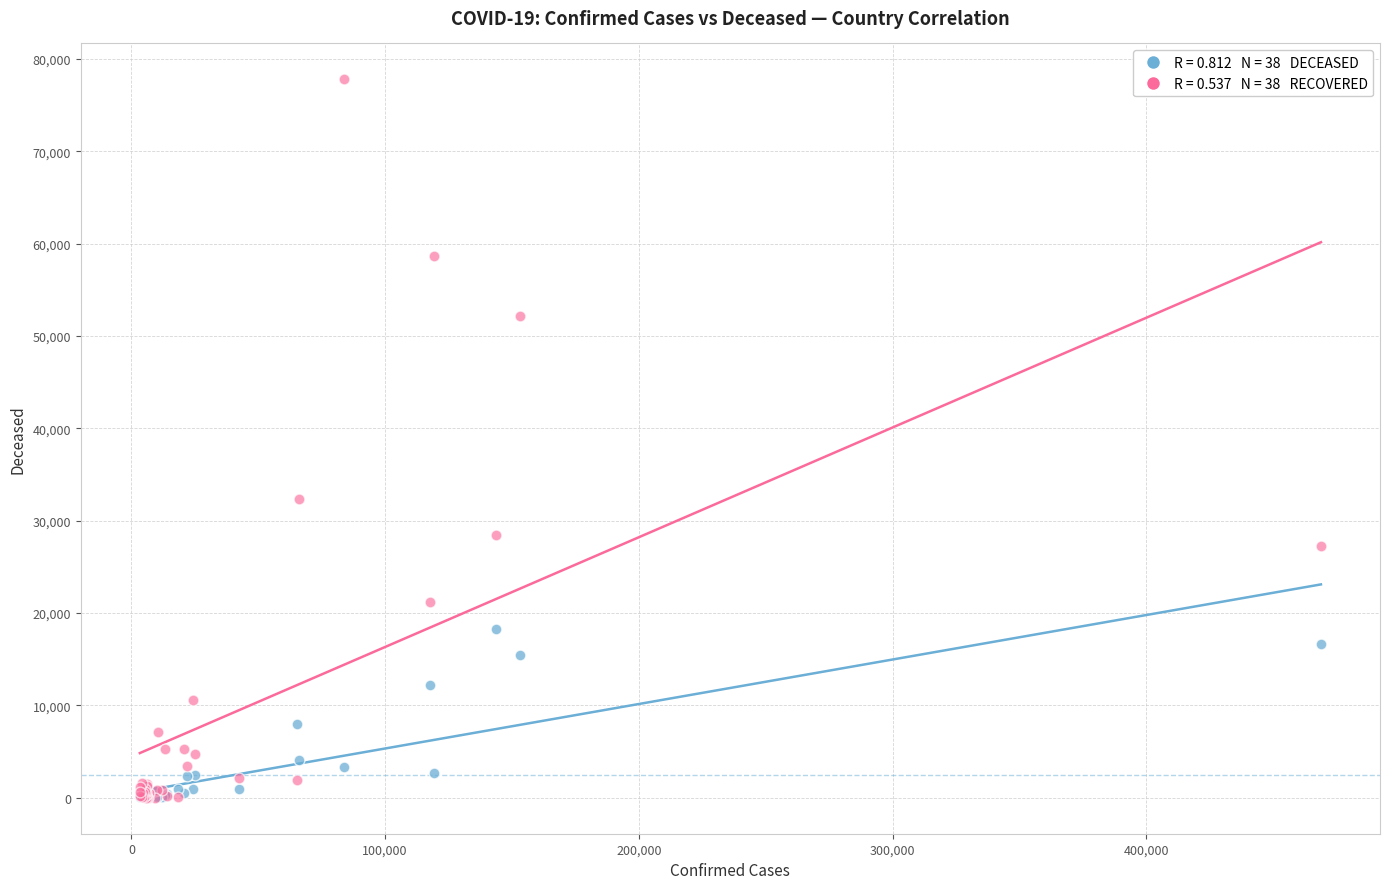

Across all series, what Y value is closest to 38891?

32309